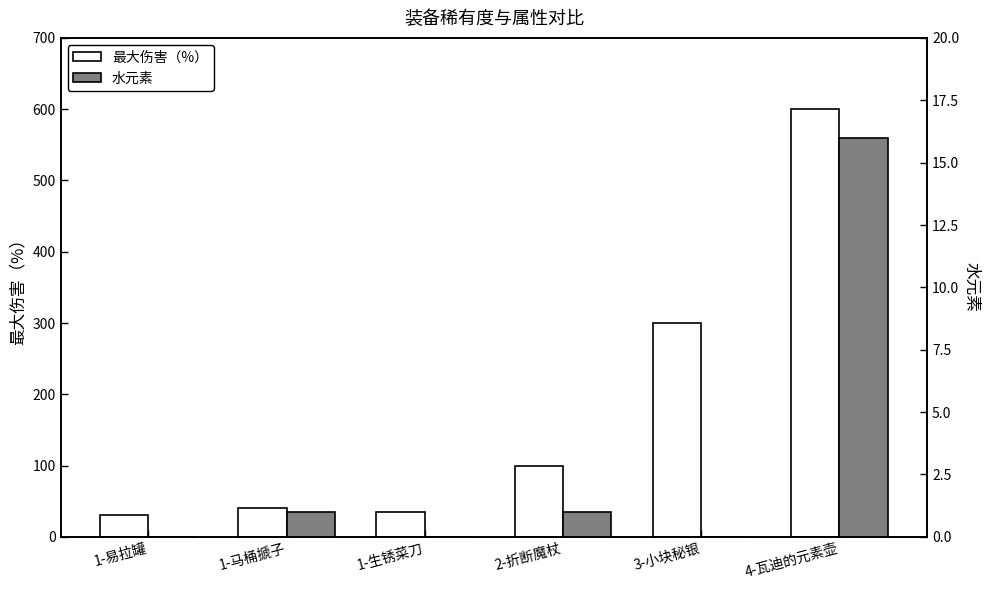

What is the difference between the second highest and second lowest values in the 最大伤害（%） series?

265